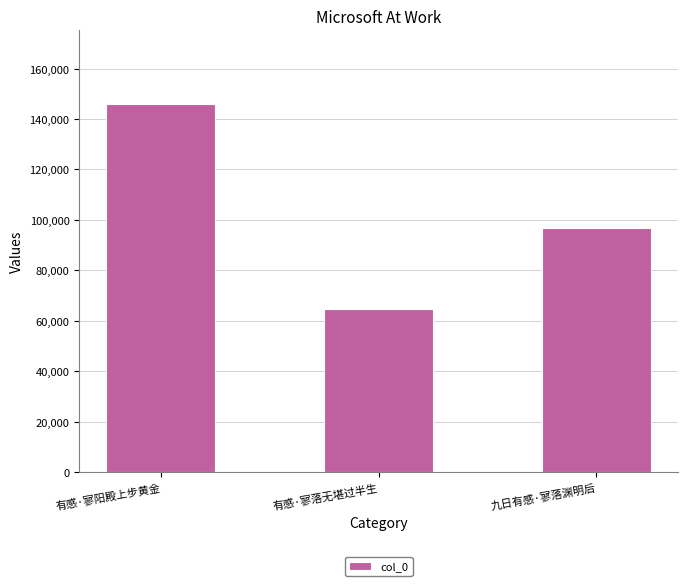

What position from the right is 有感·寥阳殿上步黄金?

3